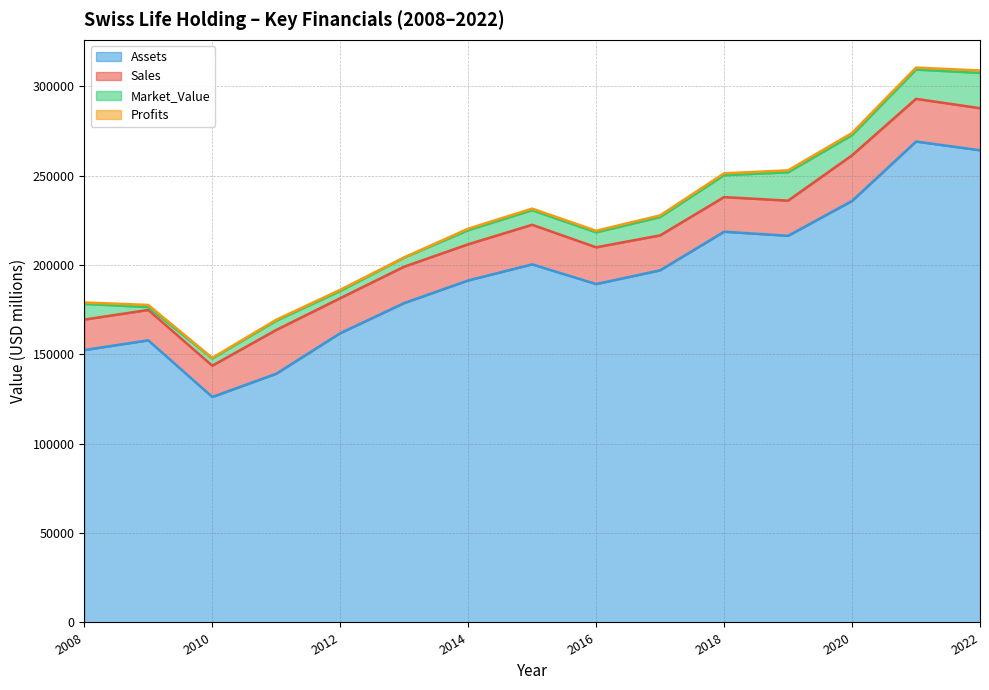

Which series changed the most between 2008 and 2022?

Assets